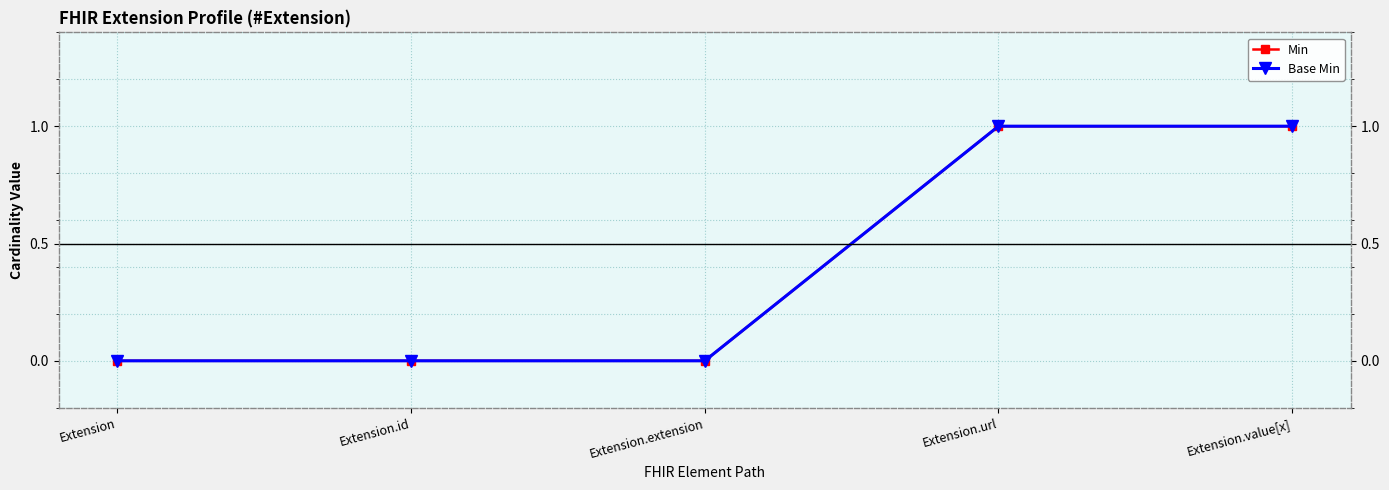

What is the label of the 2nd point from the right?

Extension.url